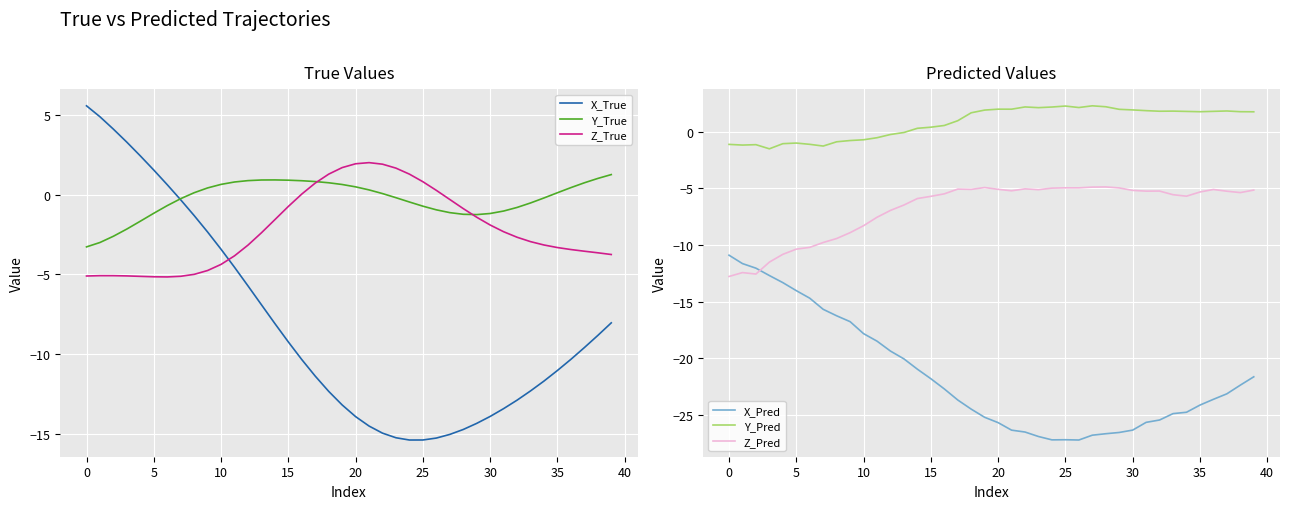

What is the minimum value for Z_True?

-5.2